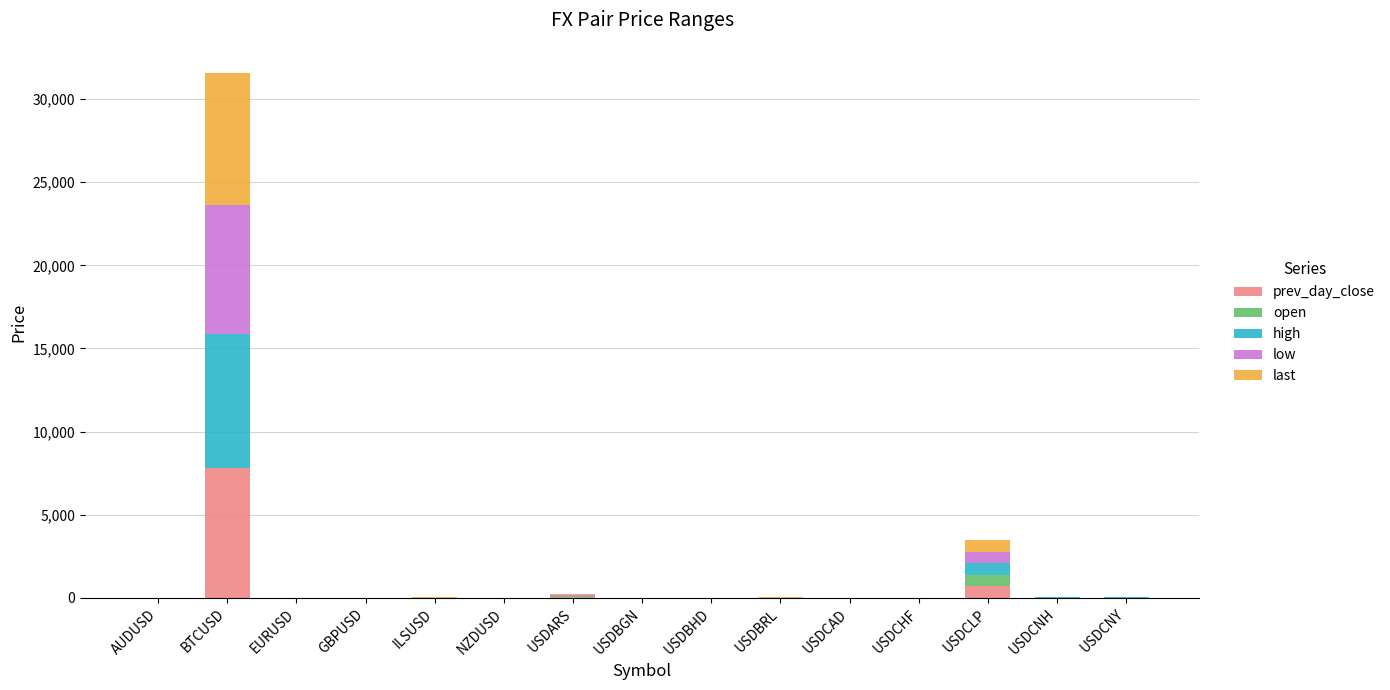

What is the maximum value for prev_day_close?

7802.0